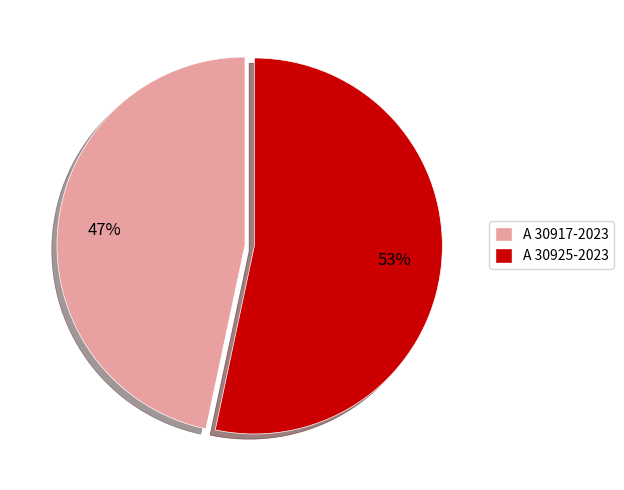

To the nearest percent, what portion does A 30917-2023 represent?

47%